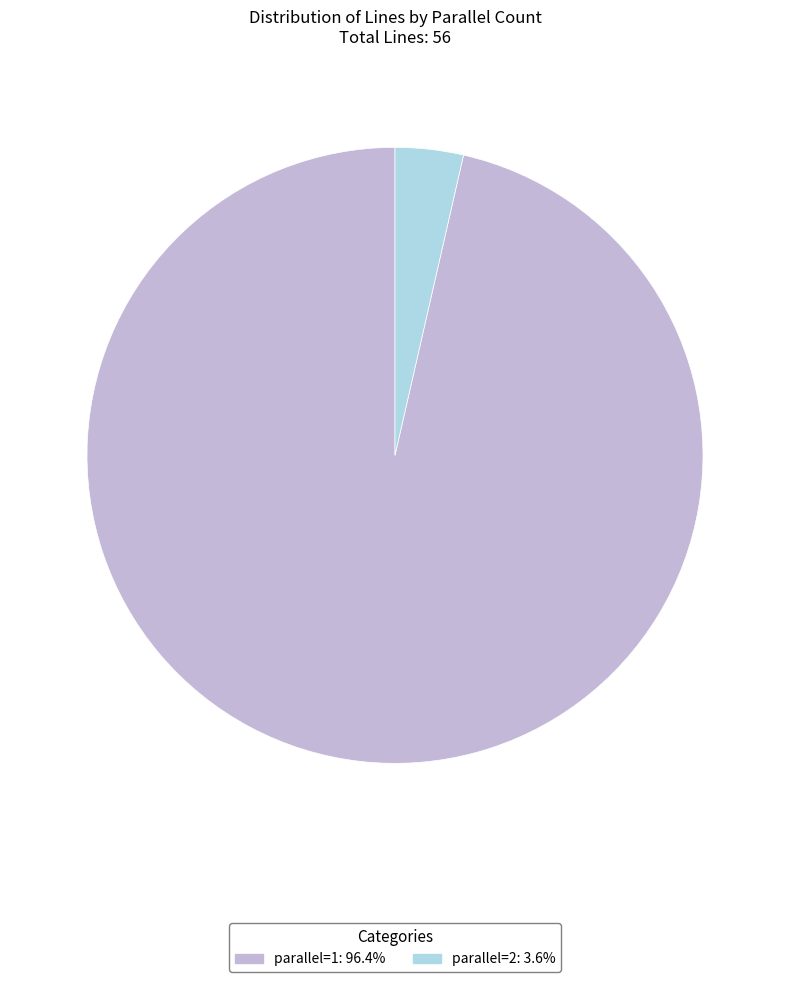

Is there a majority slice in this chart?

Yes